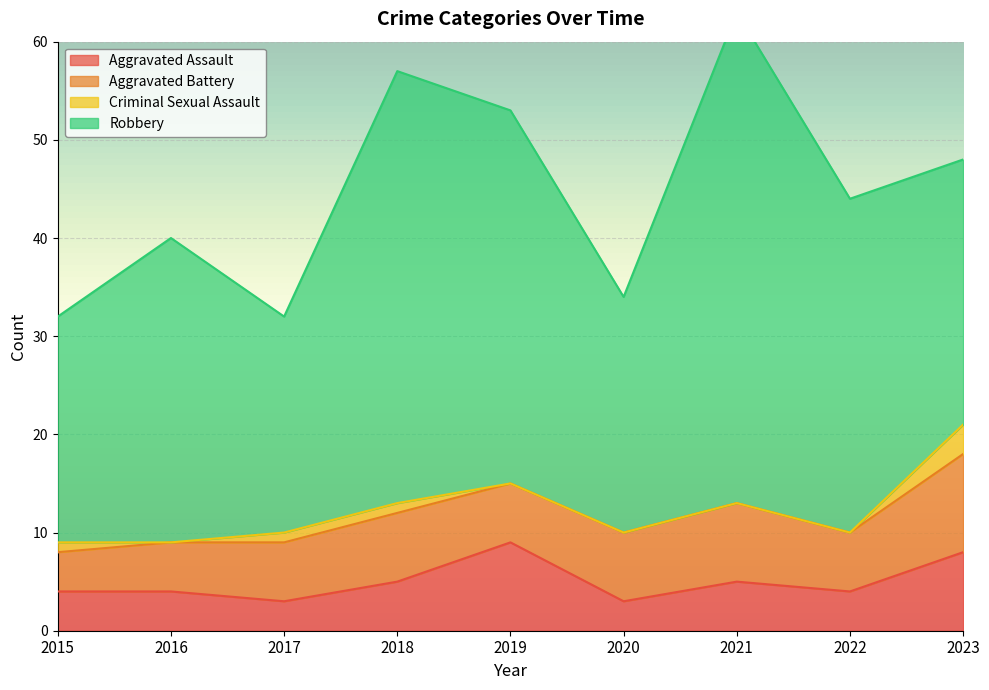

Does the chart display data point markers on the line(s)?

No